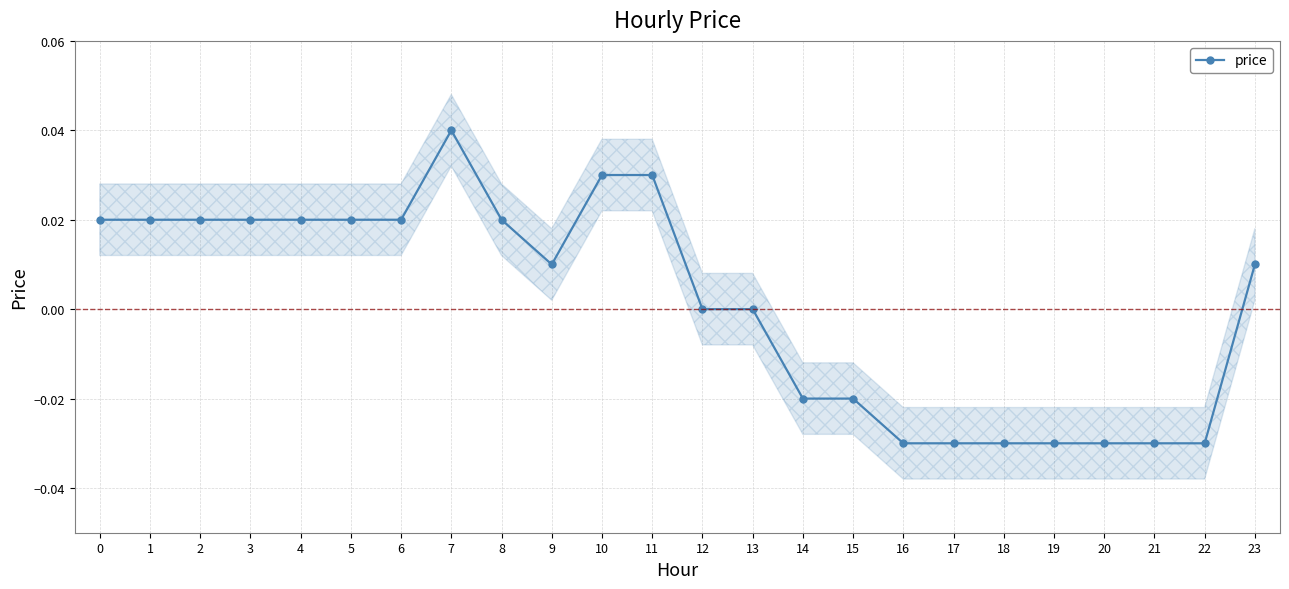

Rank the categories by value from lowest to highest.

16, 17, 18, 19, 20, 21, 22, 14, 15, 12, 13, 9, 23, 0, 1, 2, 3, 4, 5, 6, 8, 10, 11, 7